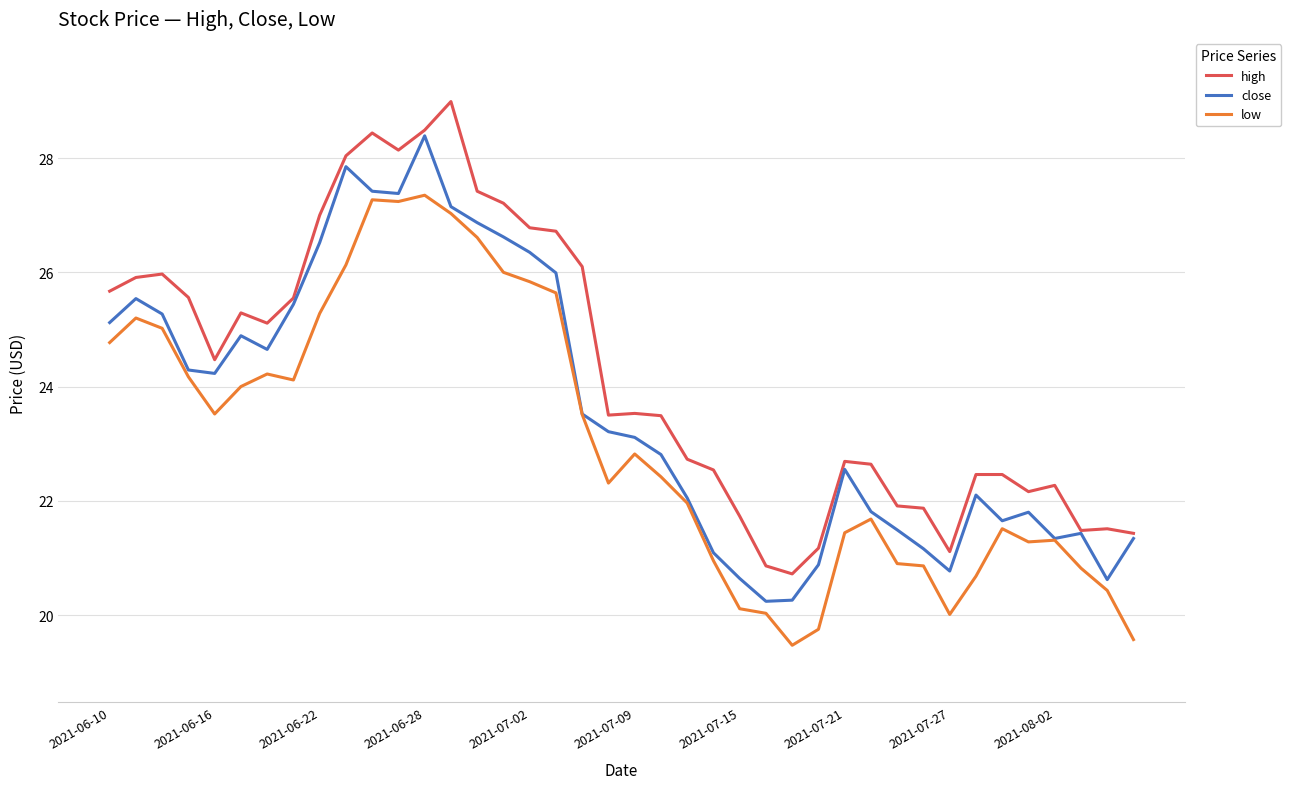

Which series has the largest total across all categories?

high